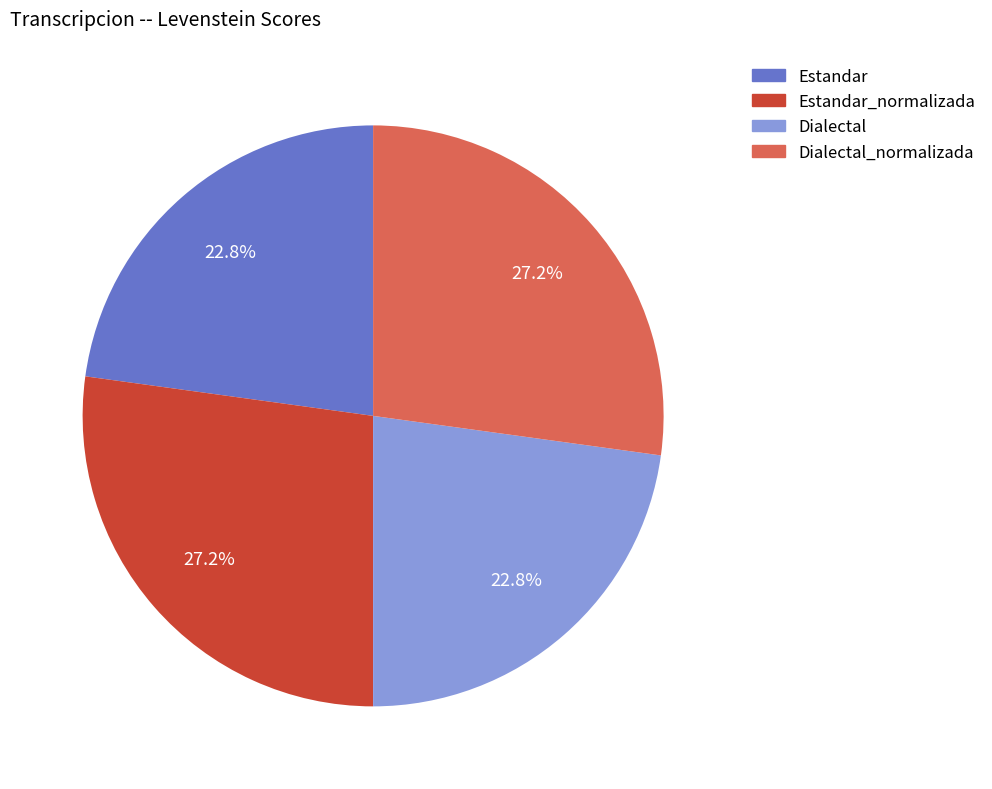

Is there any slice that represents more than half of the pie?

No